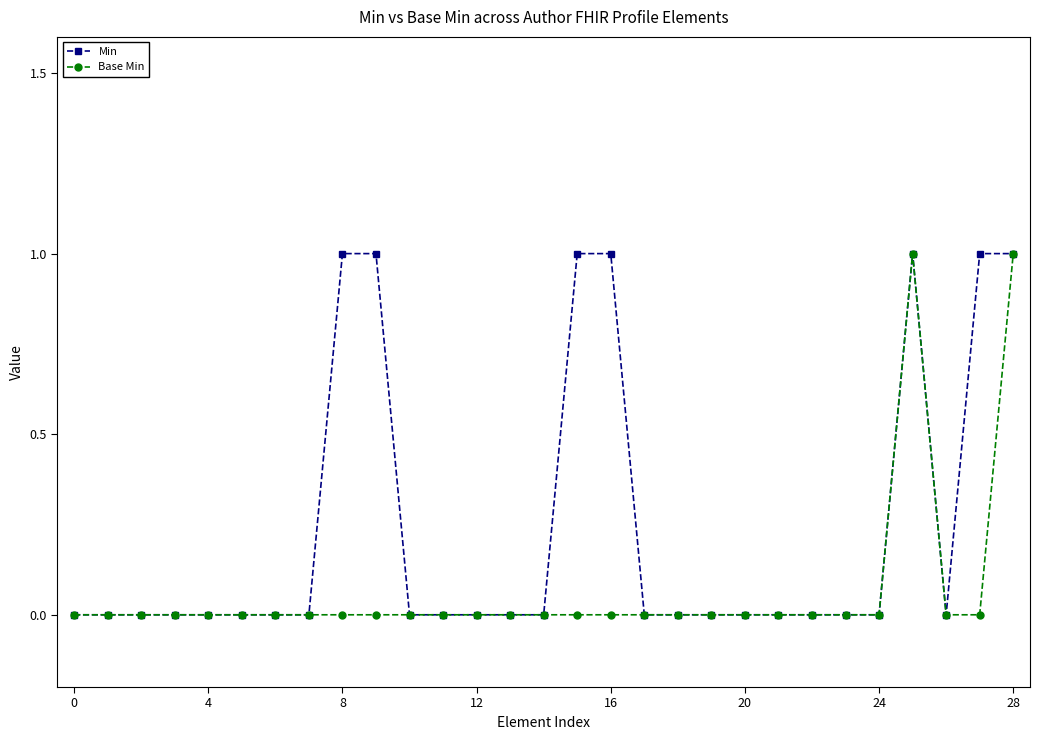

Which series has the largest total across all categories?

Min